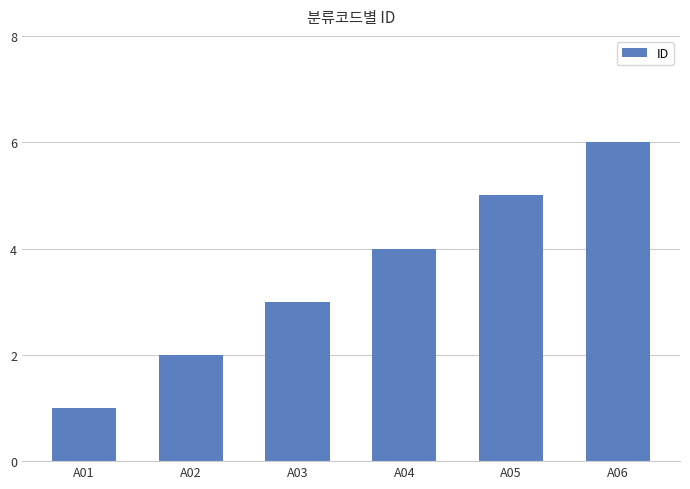

What is the smallest value displayed?

1